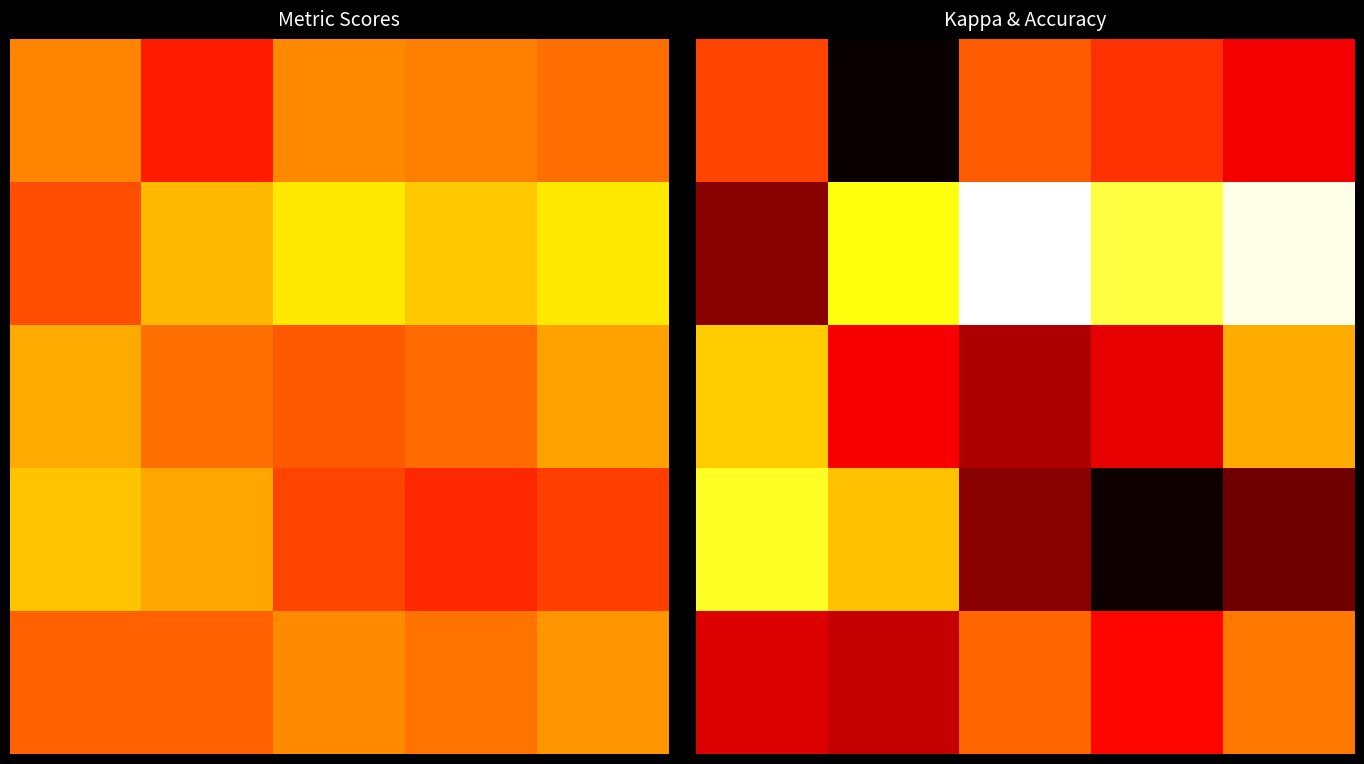

What is the sum of all 0 values?

3.5